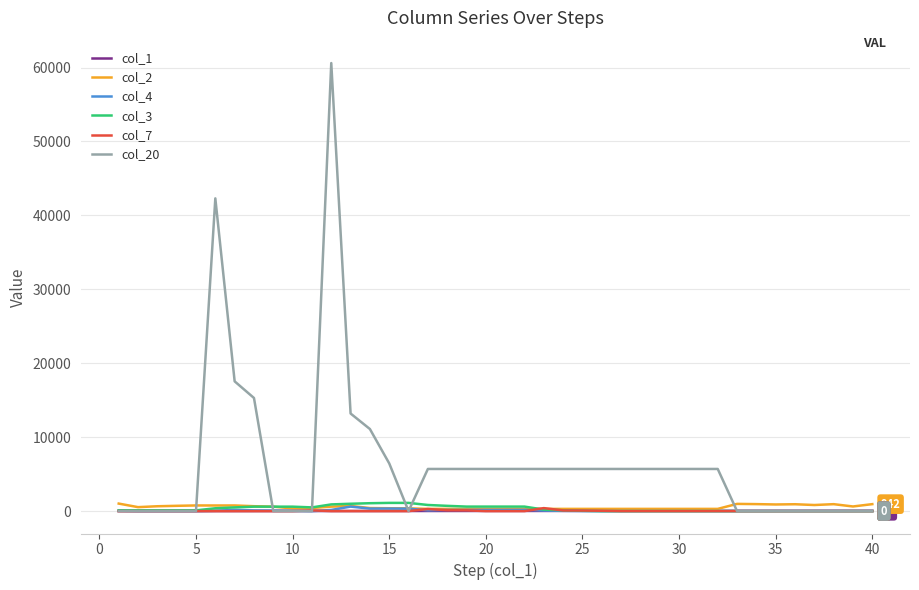

Which series has the largest total across all categories?

col_20